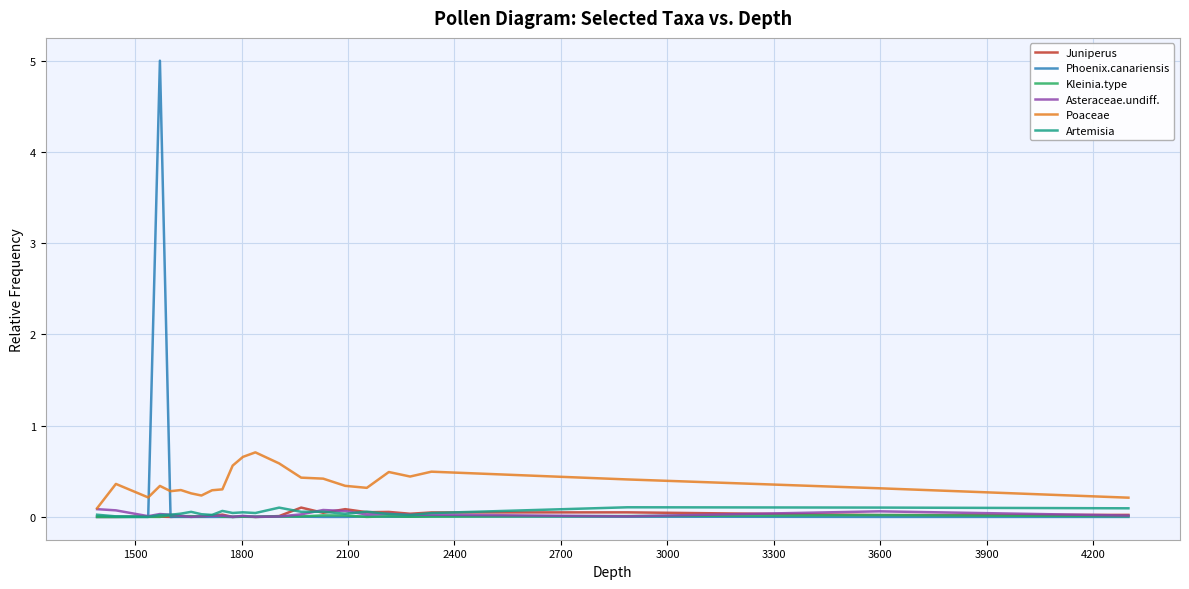

Which series has the largest range (max minus min)?

Phoenix.canariensis